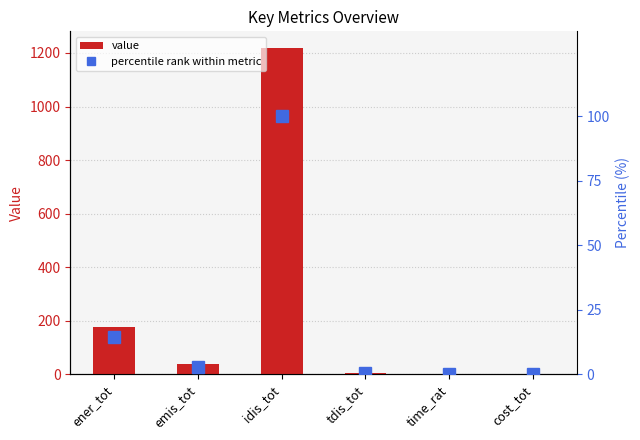

Which series changed the most between ener_tot and cost_tot?

value